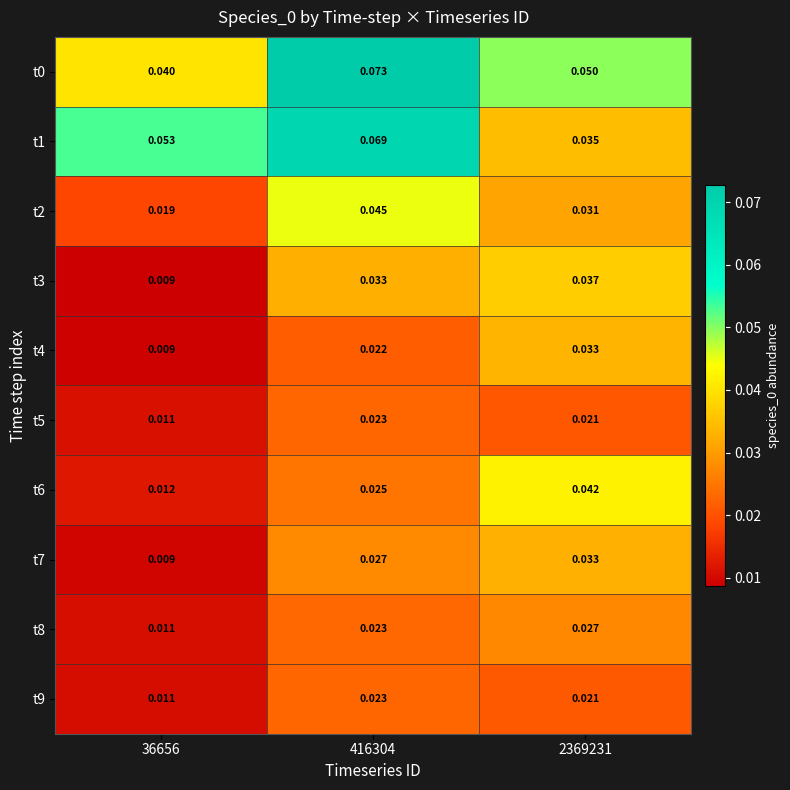

Is the value of t1 at 36656 greater than the value of t0 at 36656?

Yes